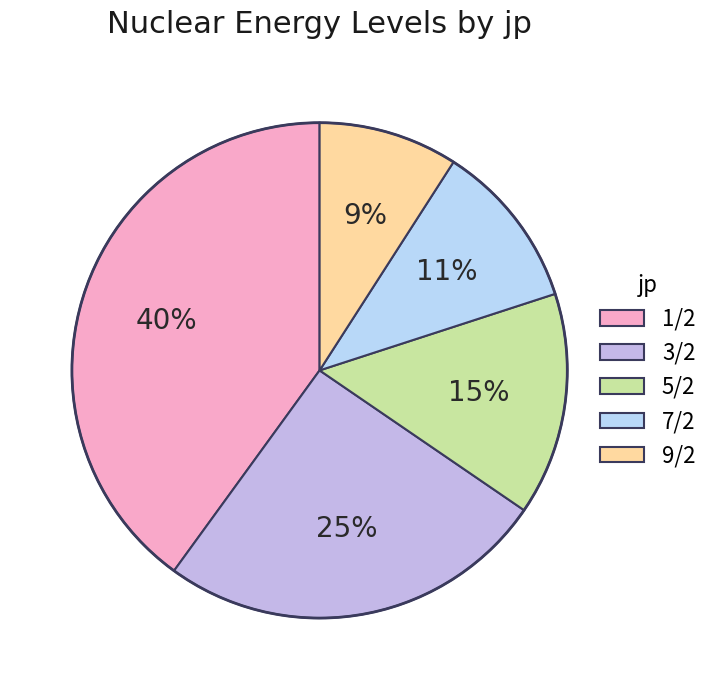

Which has a higher value, 5/2 or 7/2?

5/2